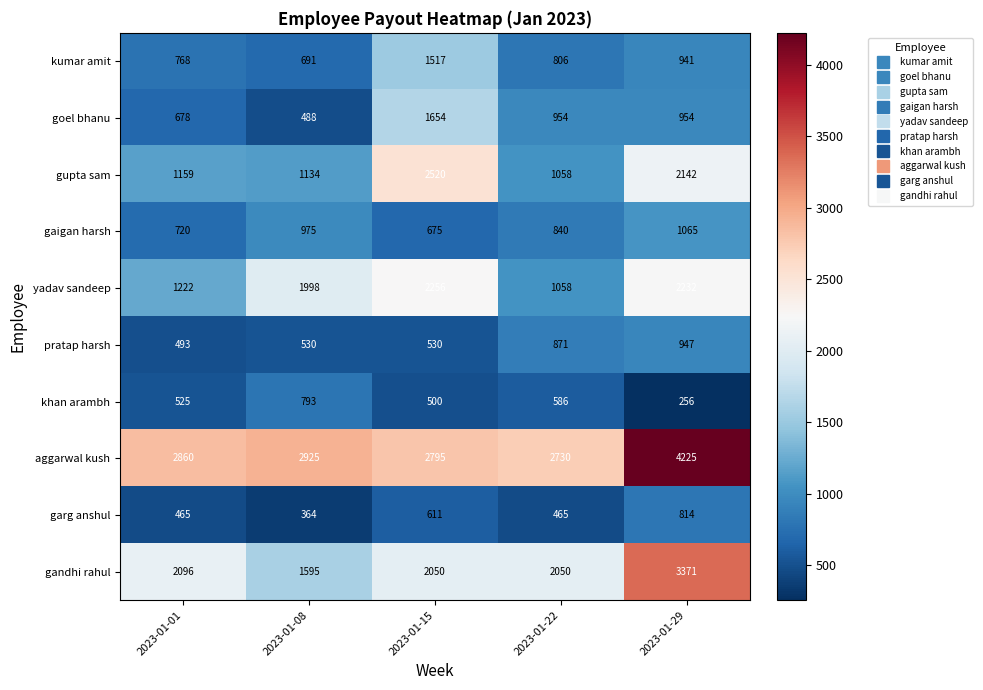

At which label is gaigan harsh closest to 870?

2023-01-22